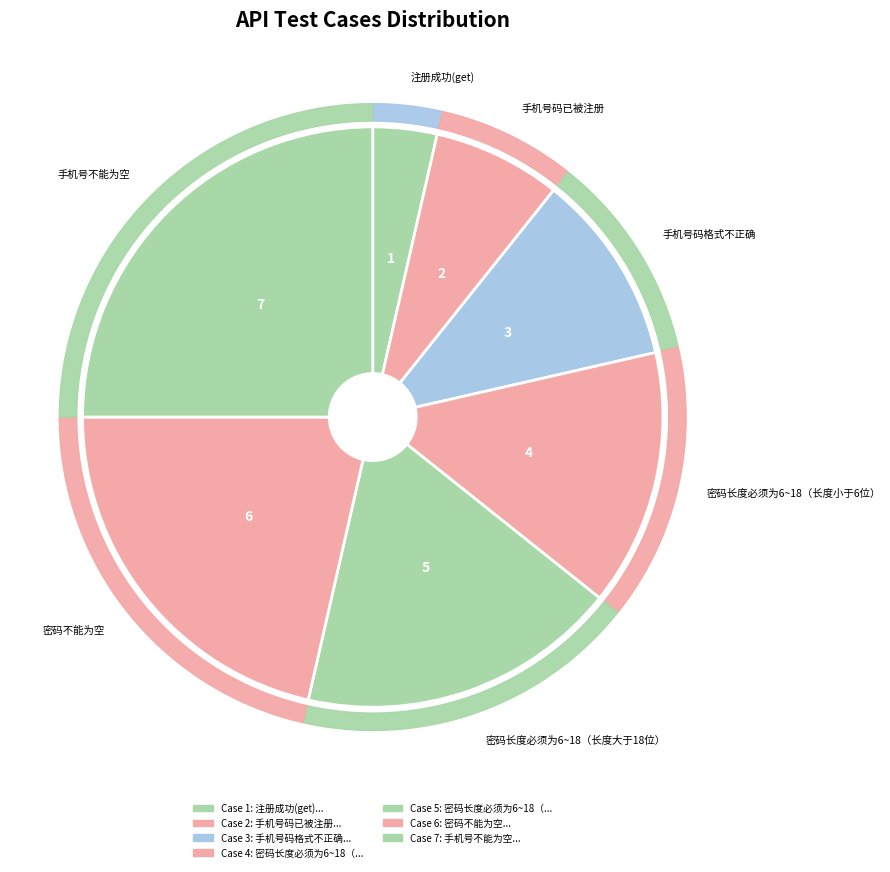

To the nearest percent, what portion does 密码长度必须为6~18（长度大于18位） represent?

18%